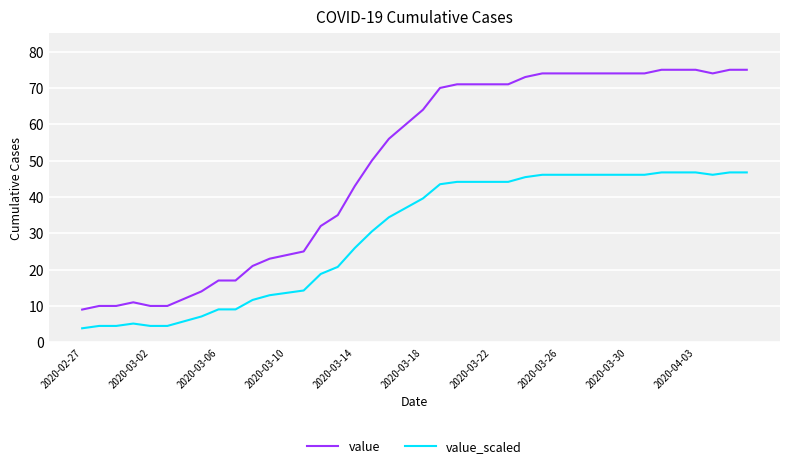

Which series has the widest spread of values?

value